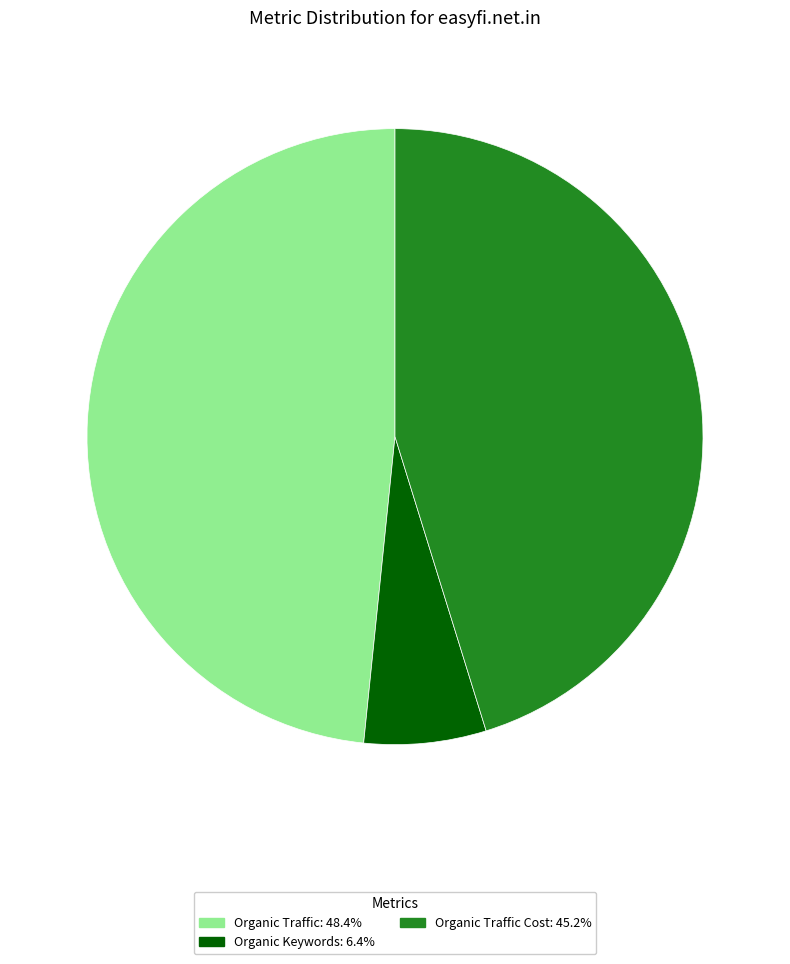

How many slices are in this pie chart?

3